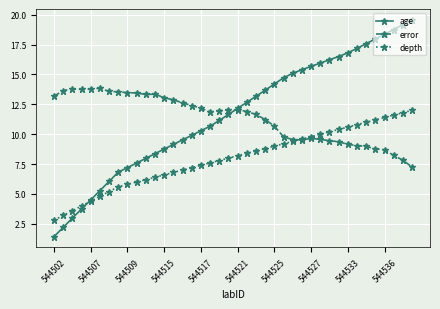

True or false: error has more than 1 points higher than both neighbors.

True